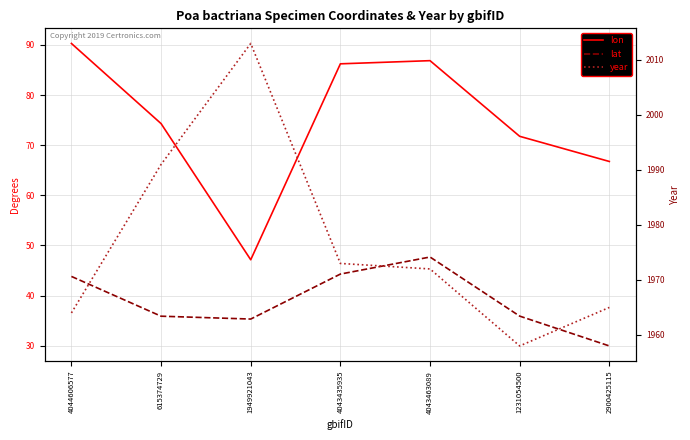

What is the maximum value shown in the chart?

2013.0